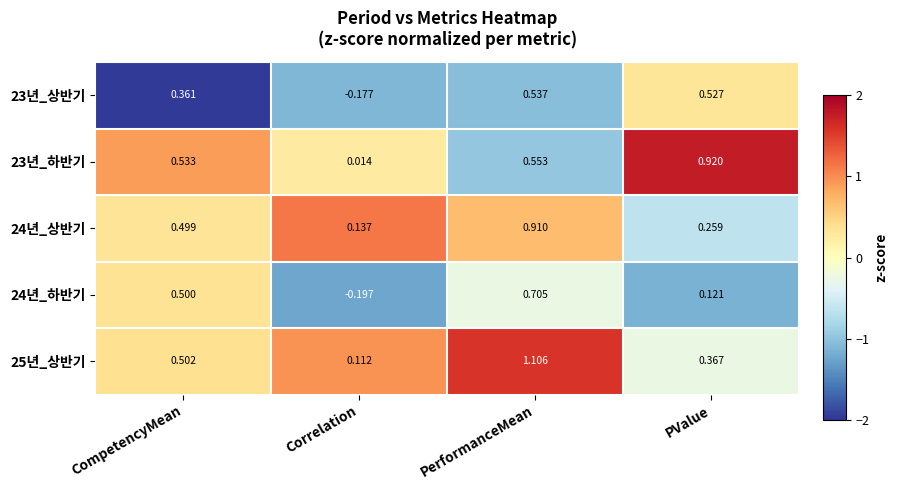

At which label does 24년_하반기 reach its minimum?

Correlation